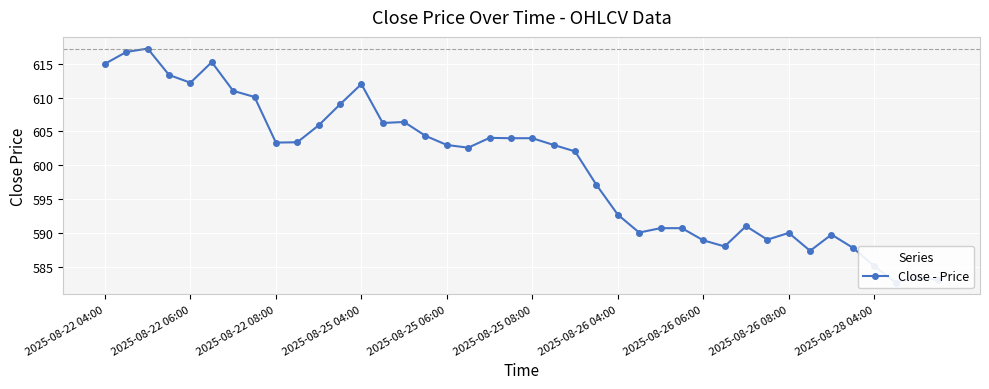

How many lines are shown in the chart?

1